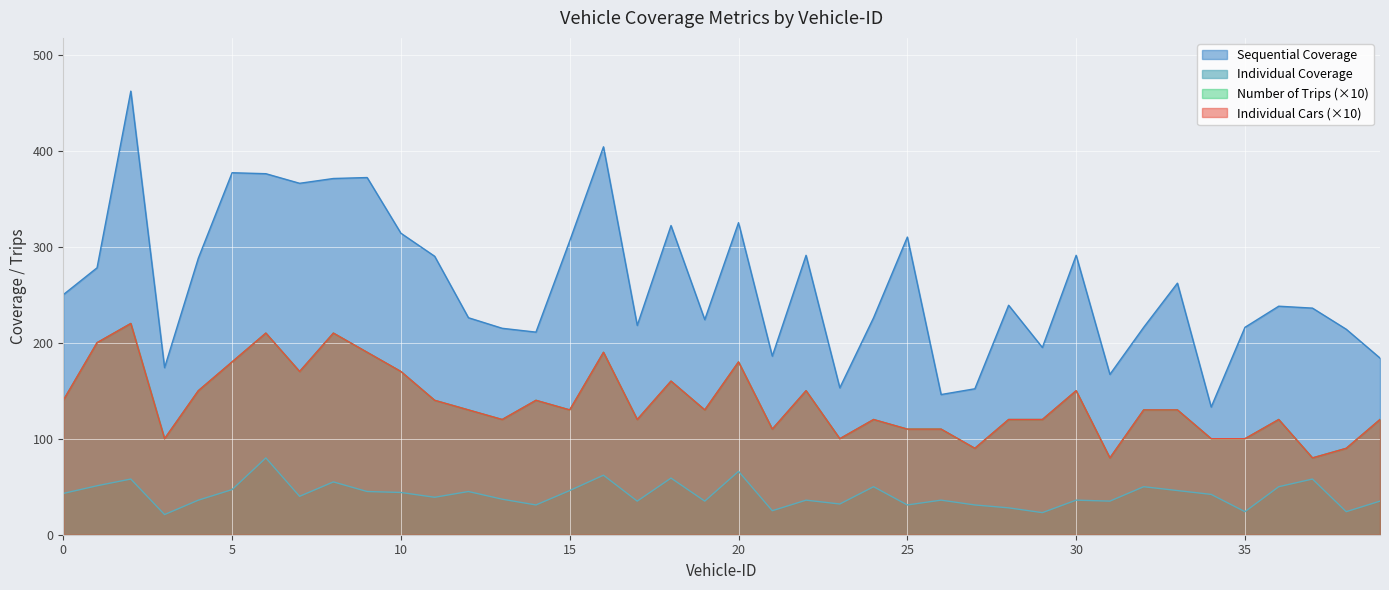

Rank the categories by Number of Trips value from lowest to highest.

31, 37, 27, 38, 3, 23, 34, 35, 21, 25, 26, 13, 17, 24, 28, 29, 36, 39, 12, 15, 19, 32, 33, 0, 11, 14, 4, 22, 30, 18, 7, 10, 5, 20, 9, 16, 1, 6, 8, 2